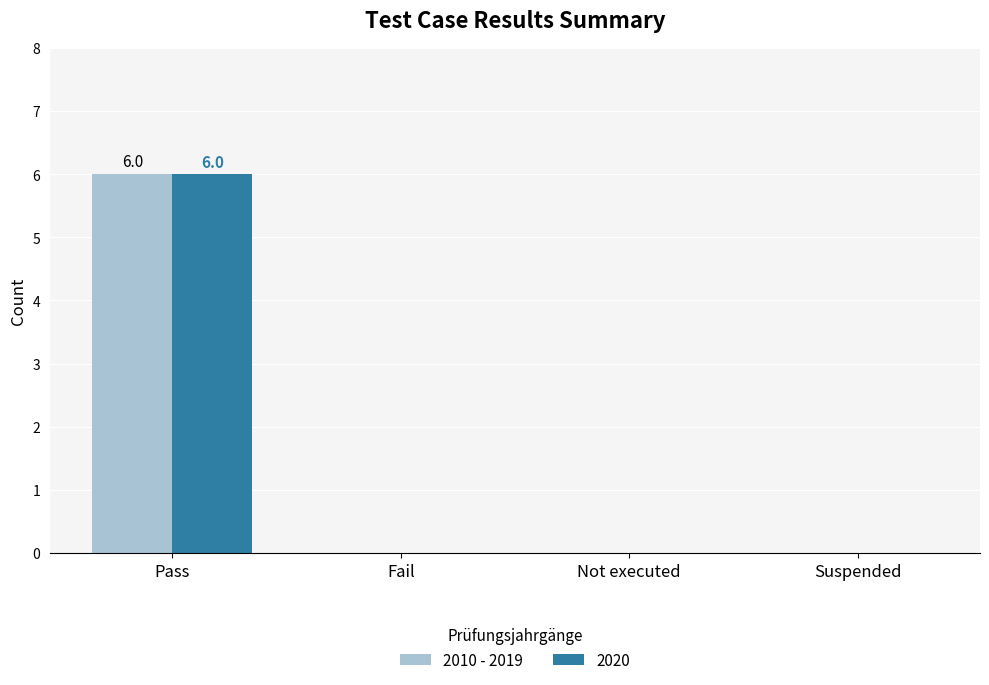

At which category is the sum across all series the highest?

Pass